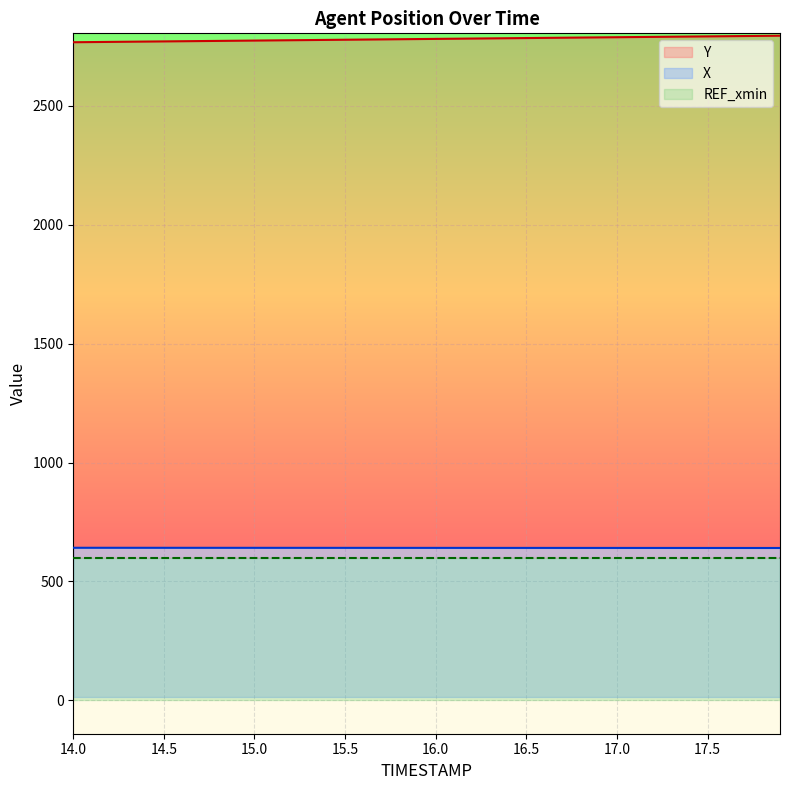

True or false: Y and X intersect in this chart.

False